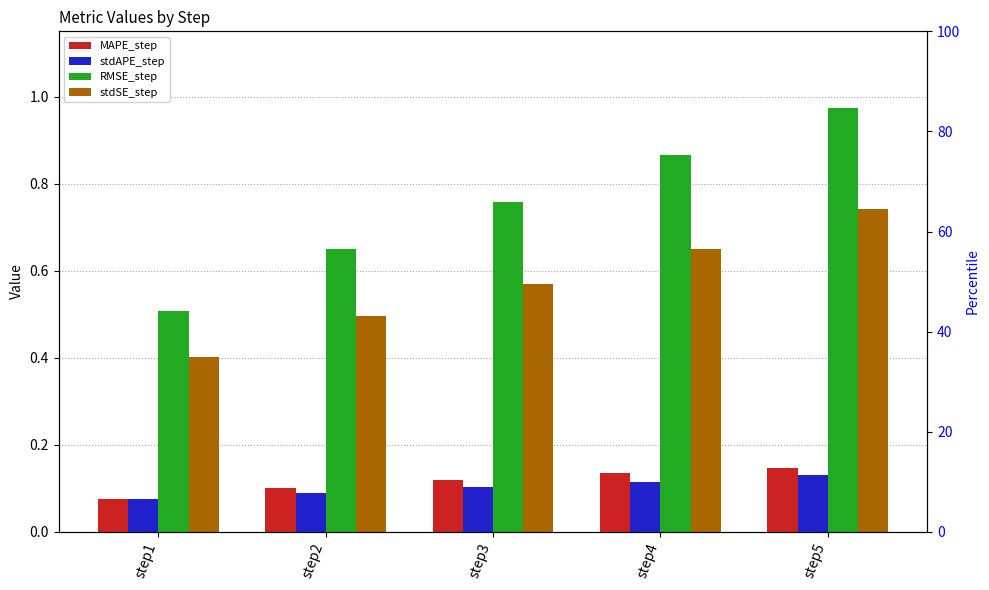

Between step5 and step1, which is larger?

step5